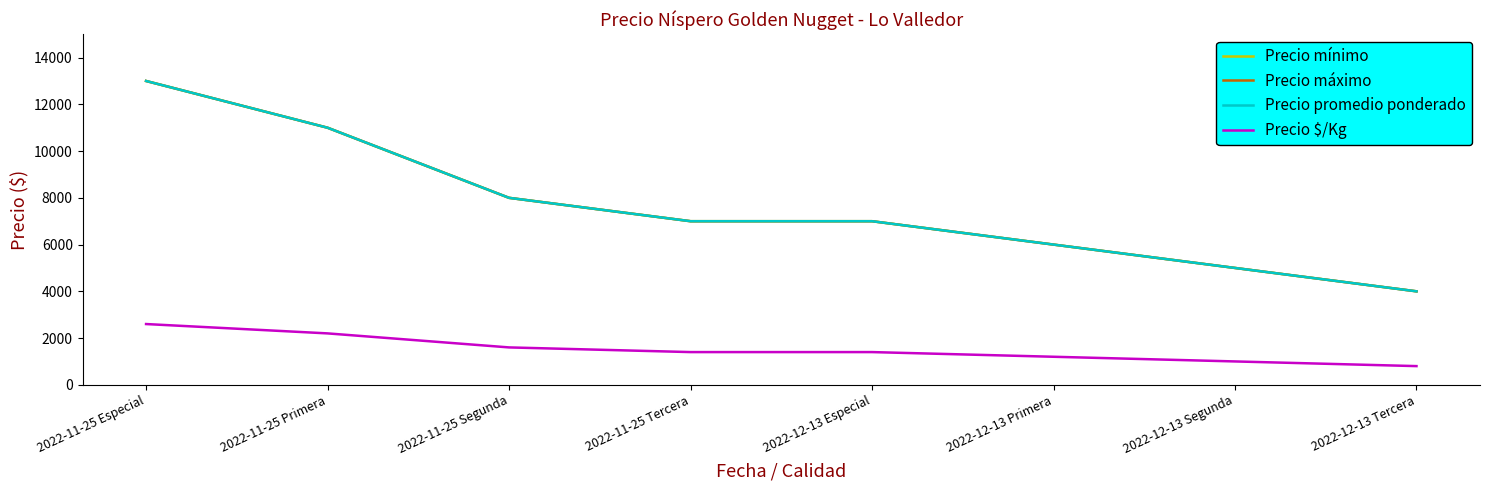

What is the label of the 5th point from the right?

2022-11-25 Tercera